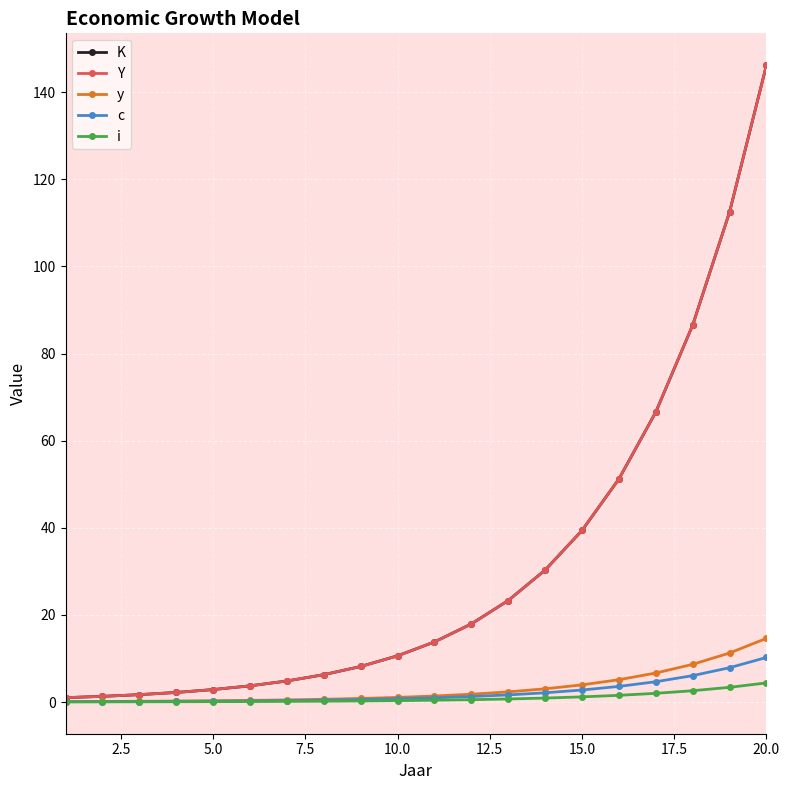

Is this an area chart (filled region under the line)?

No